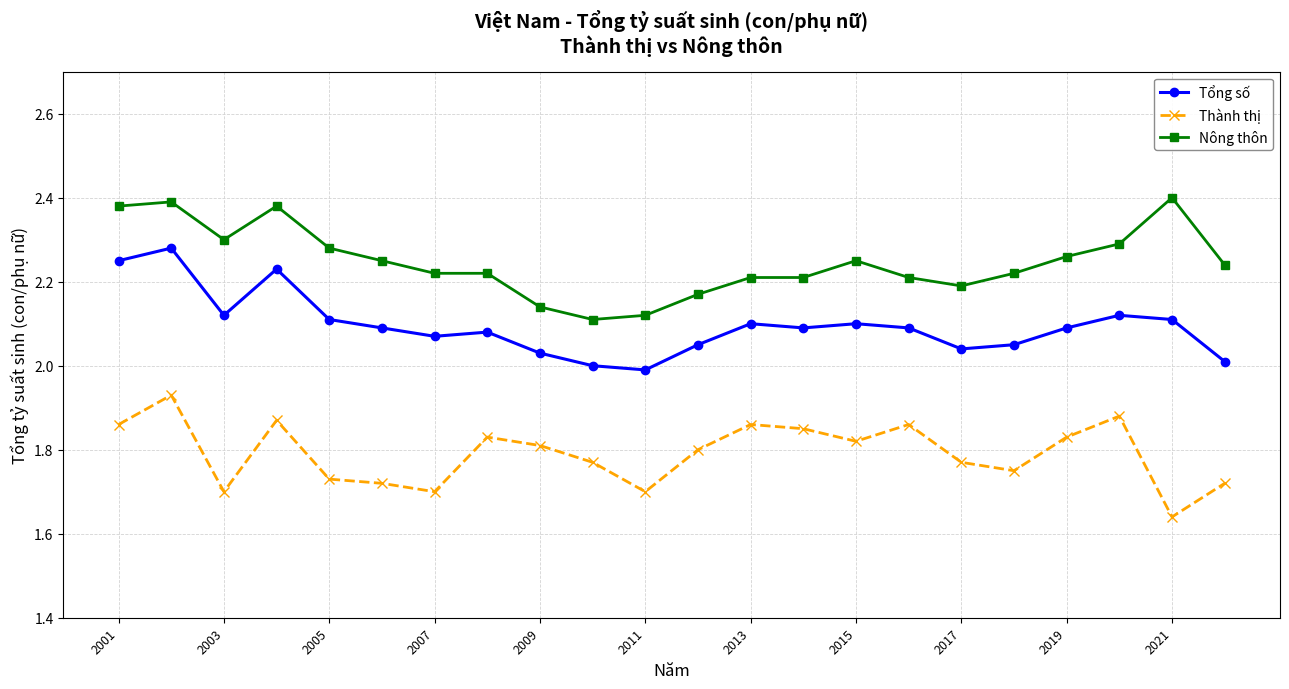

True or false: Nông thôn has more than 0 interior local peaks.

True